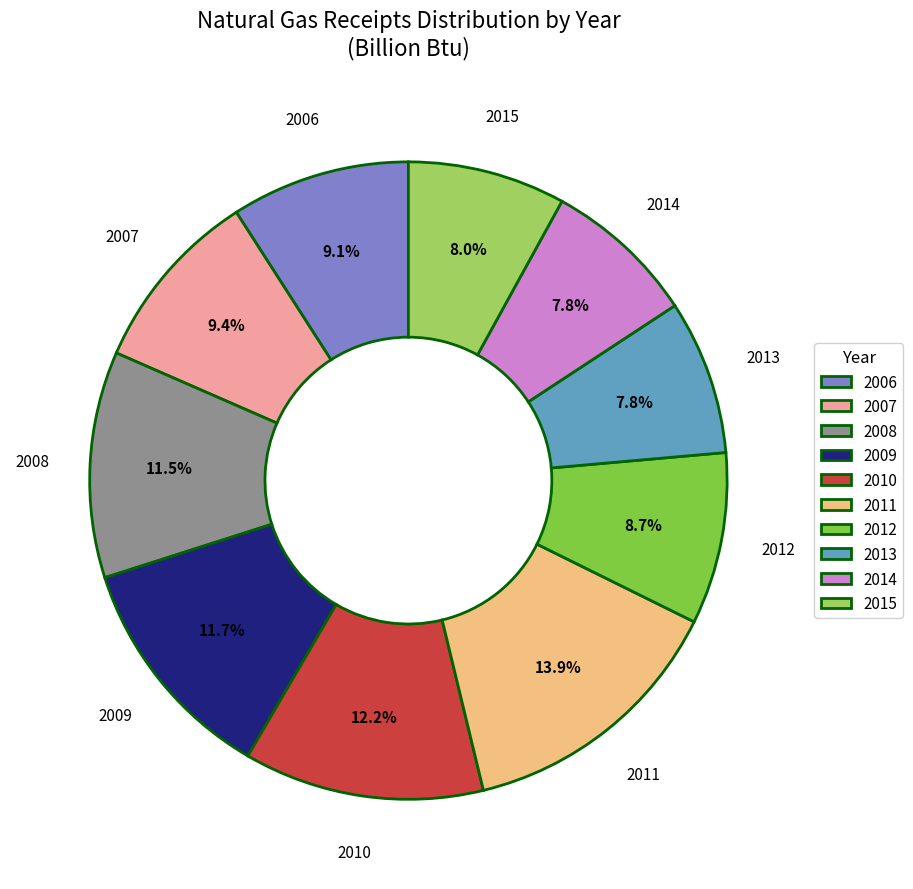

To the nearest percent, what is the combined percentage of 2015 and 2008?

19%